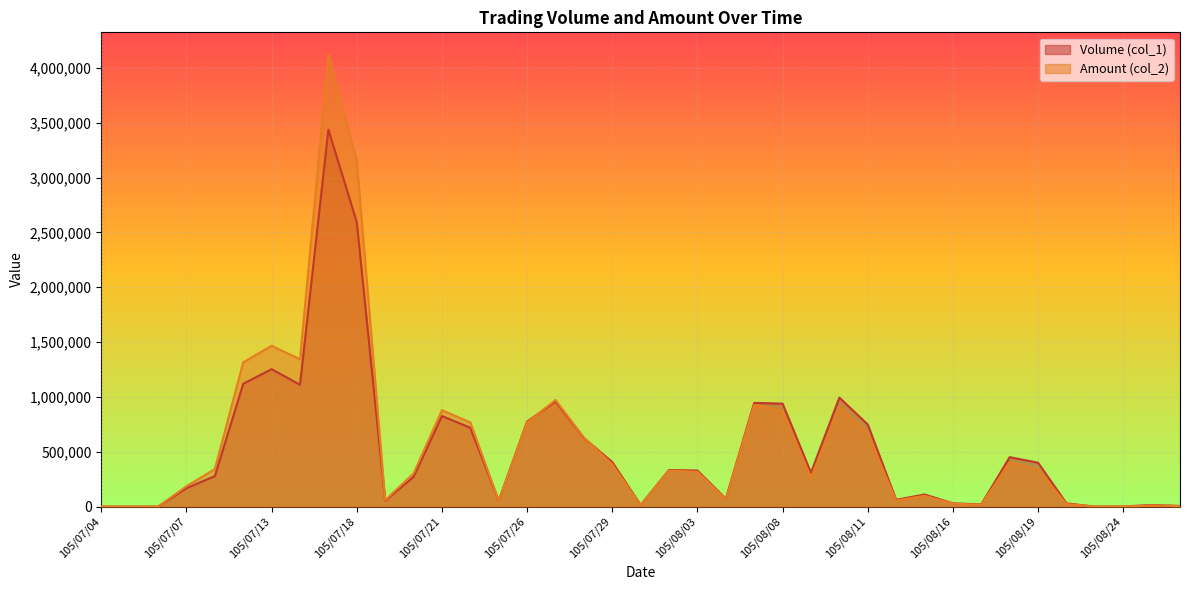

List the series in order of their peak value, highest first.

Amount (col_2), Volume (col_1)